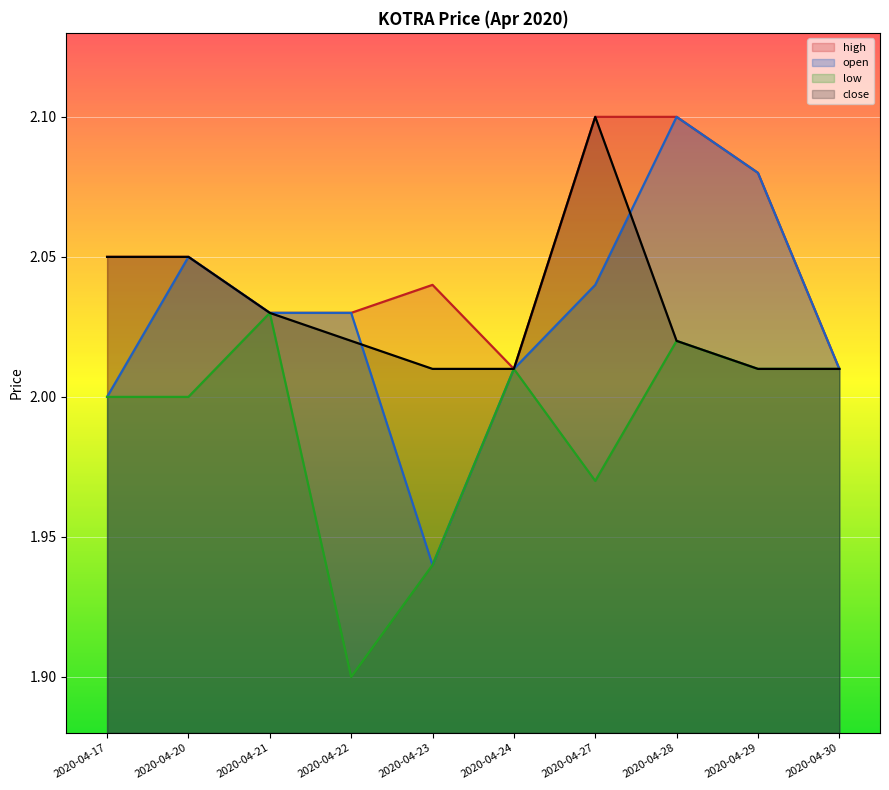

True or false: low and open intersect in this chart.

False